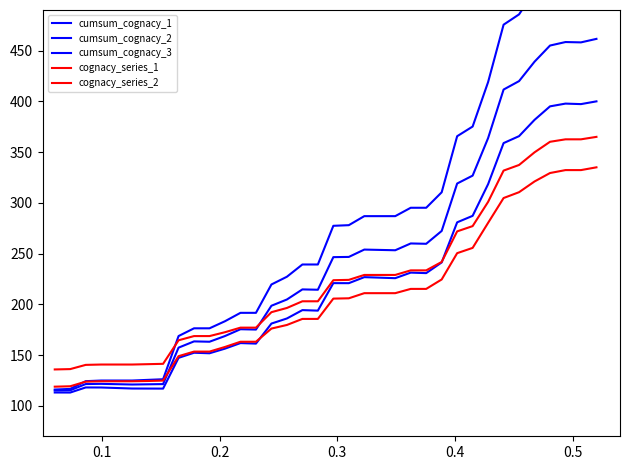

What is the smallest value displayed?

113.1